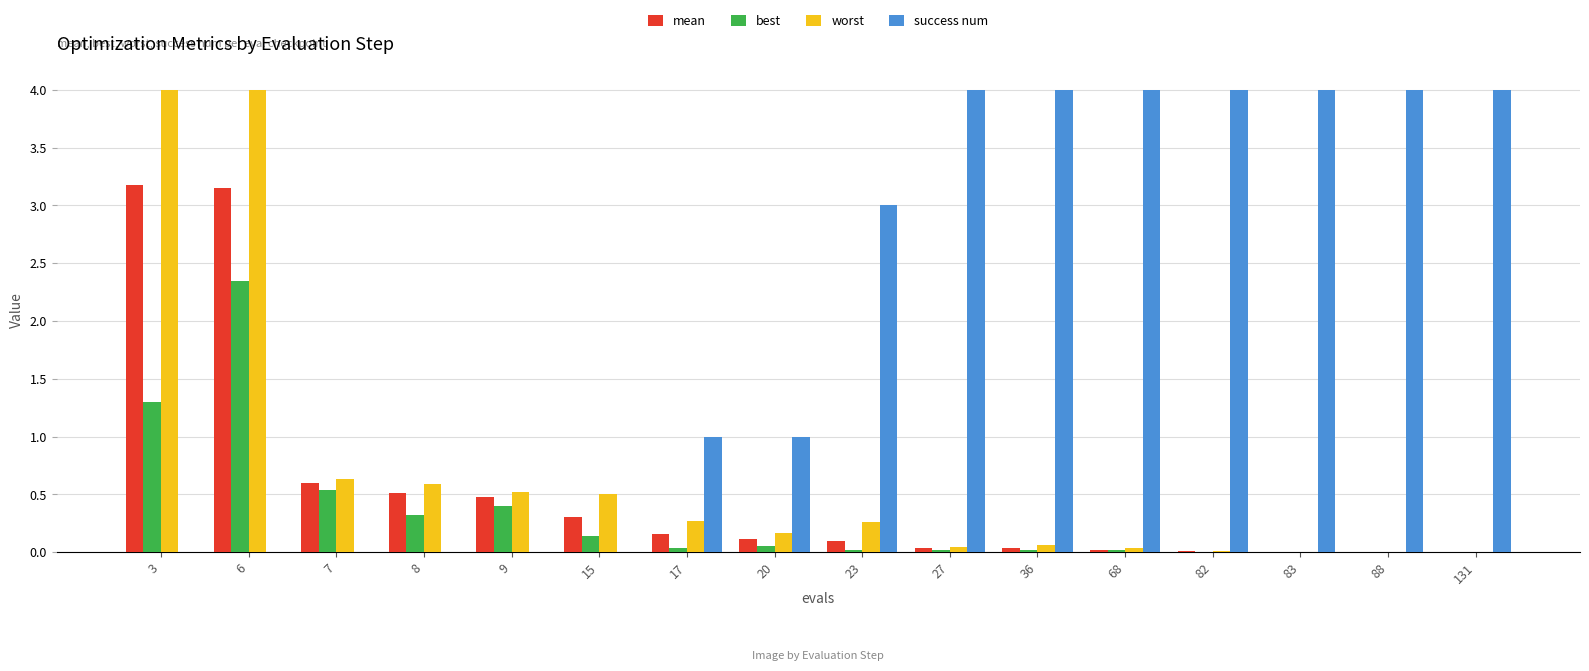

The success num series shows 2.4 at 83. True or false?

False